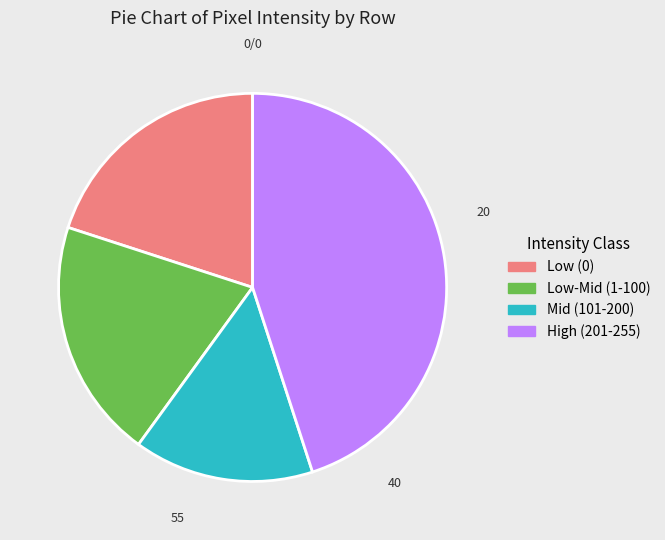

Does any single category account for the majority?

No